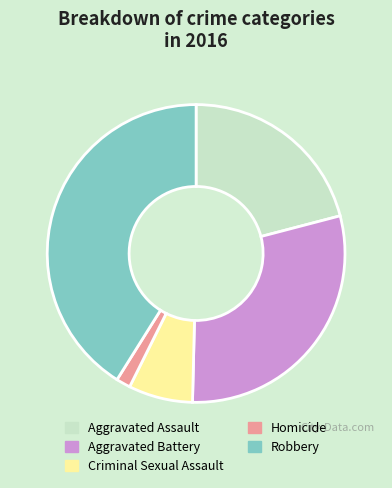

Is it true that Aggravated Assault is 31% of the pie?

False